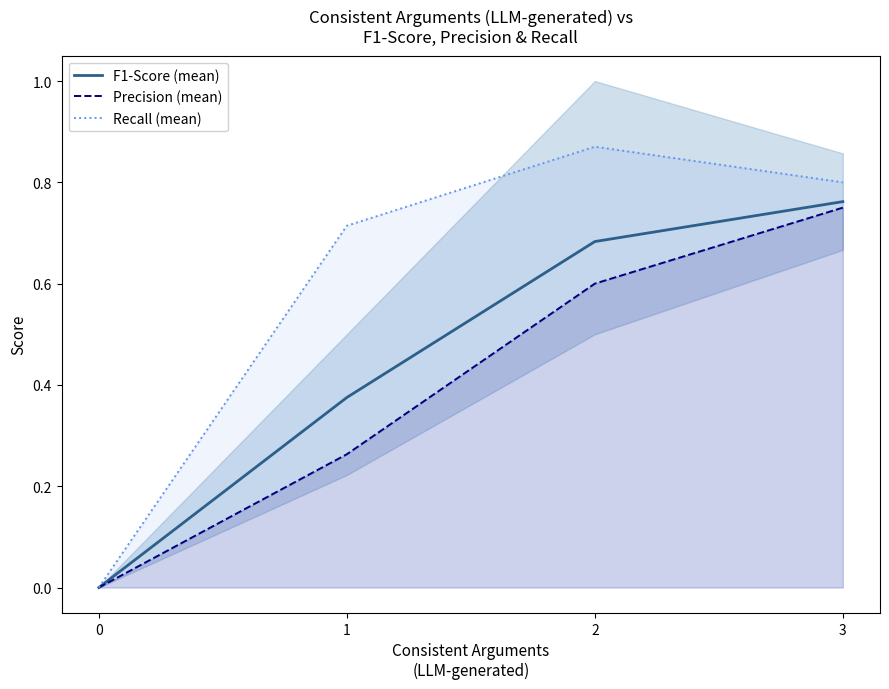

What are all the series names shown in the legend?

F1-Score (mean), Precision (mean), Recall (mean)